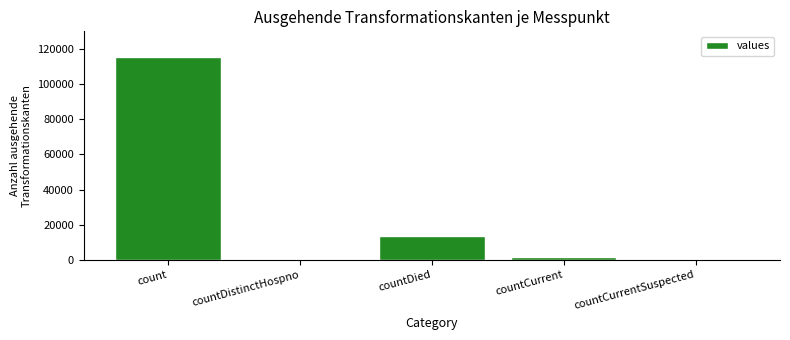

Are the bars horizontal?

No